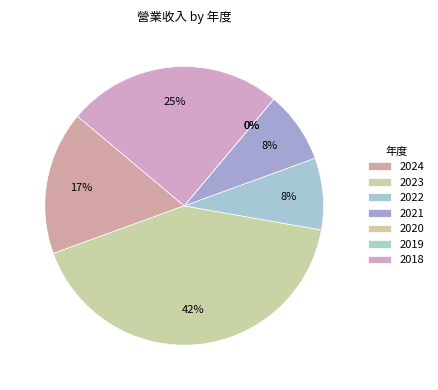

Count the number of slices in the pie.

7